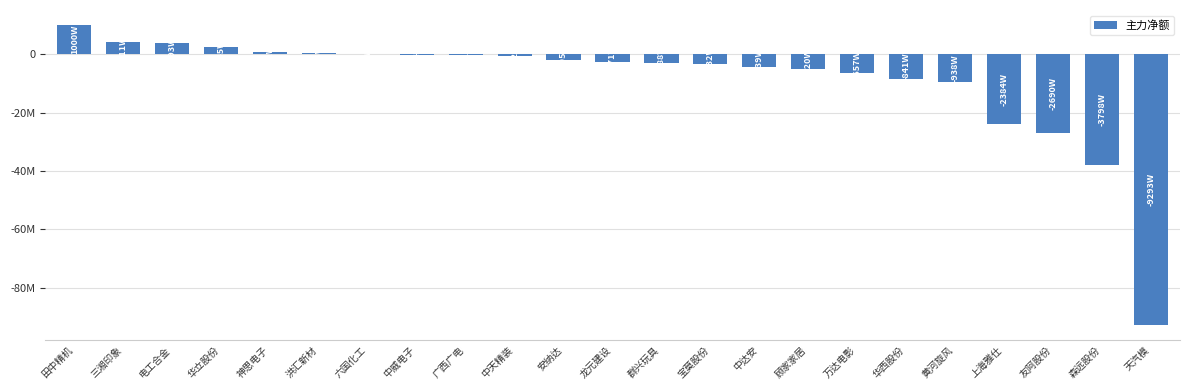

Are the bars horizontal?

No